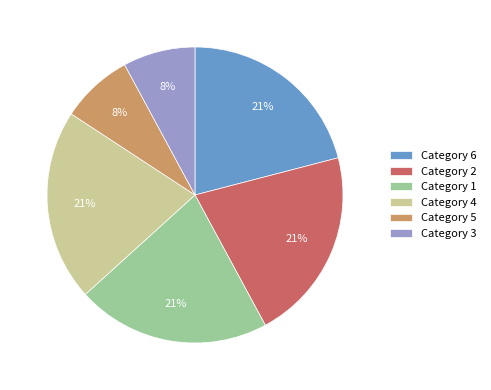

Is it true that Category 3 is 8% of the pie?

True